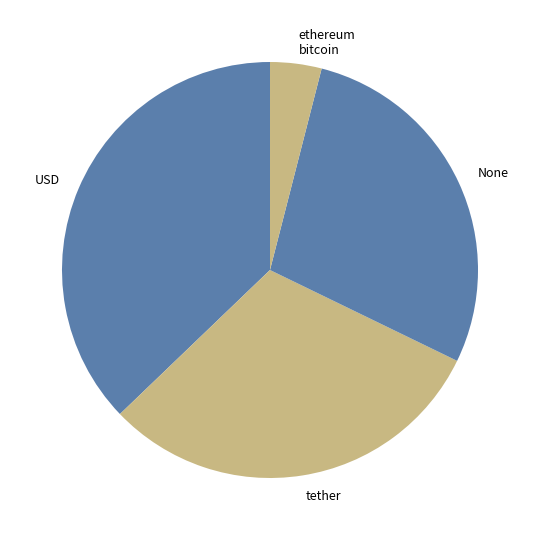

Do USD and None together represent more than half of the pie?

Yes